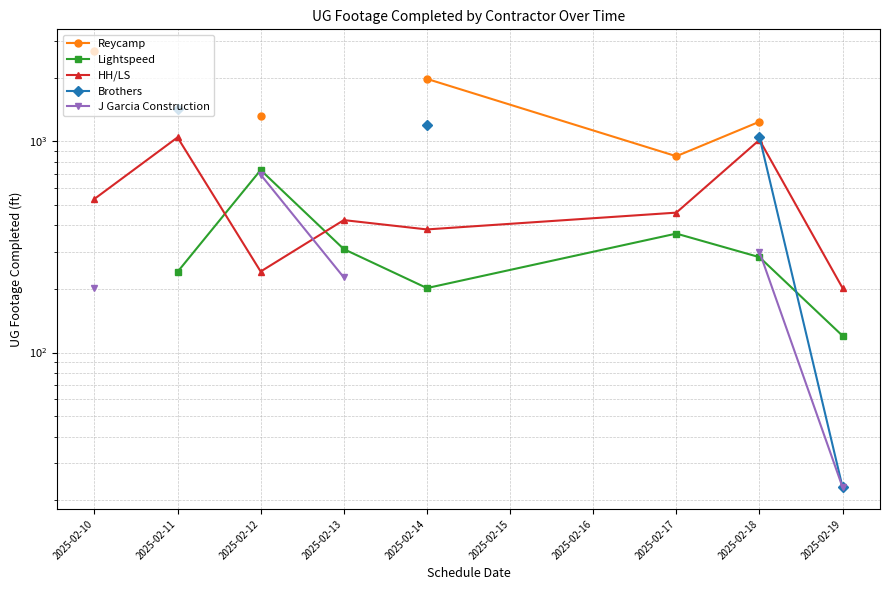

True or false: Lightspeed and Reycamp intersect in this chart.

False